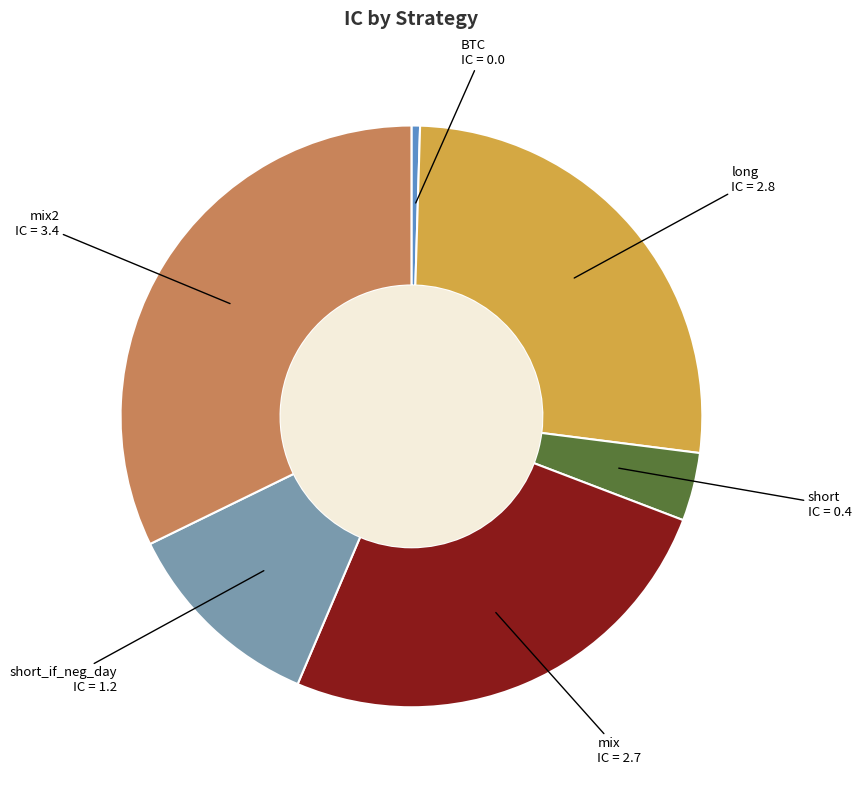

Is there any slice that represents more than half of the pie?

No